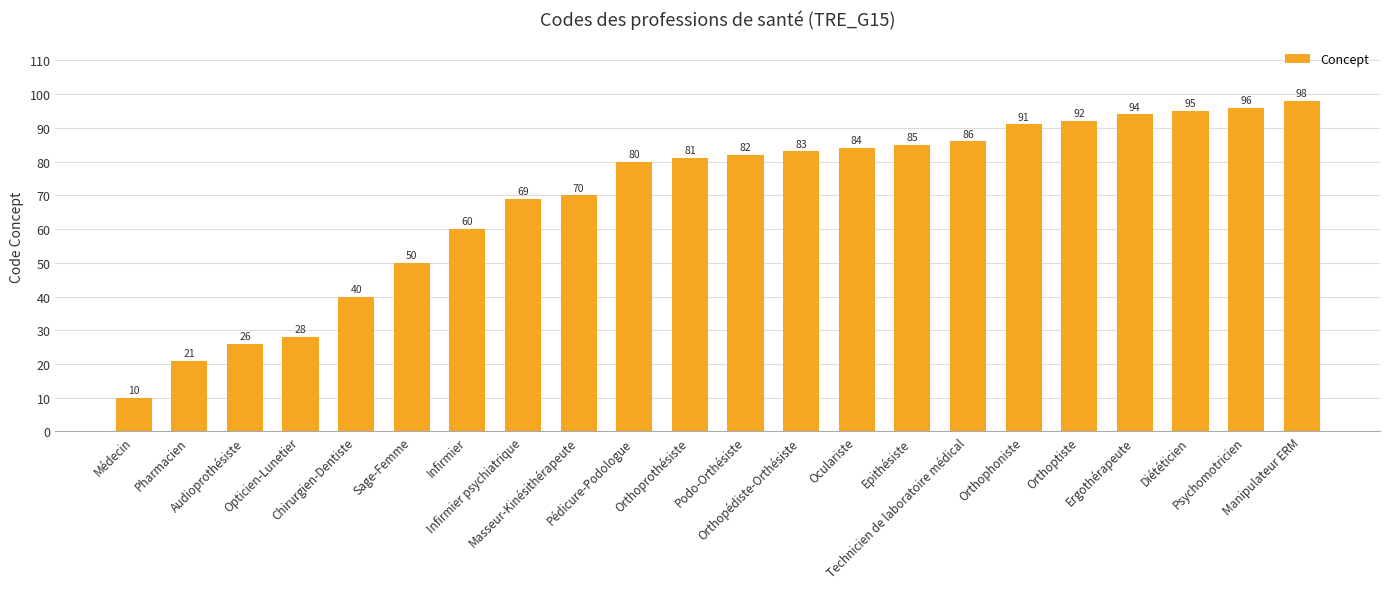

What is the difference between the values at Infirmier psychiatrique and Opticien-Lunetier?

41